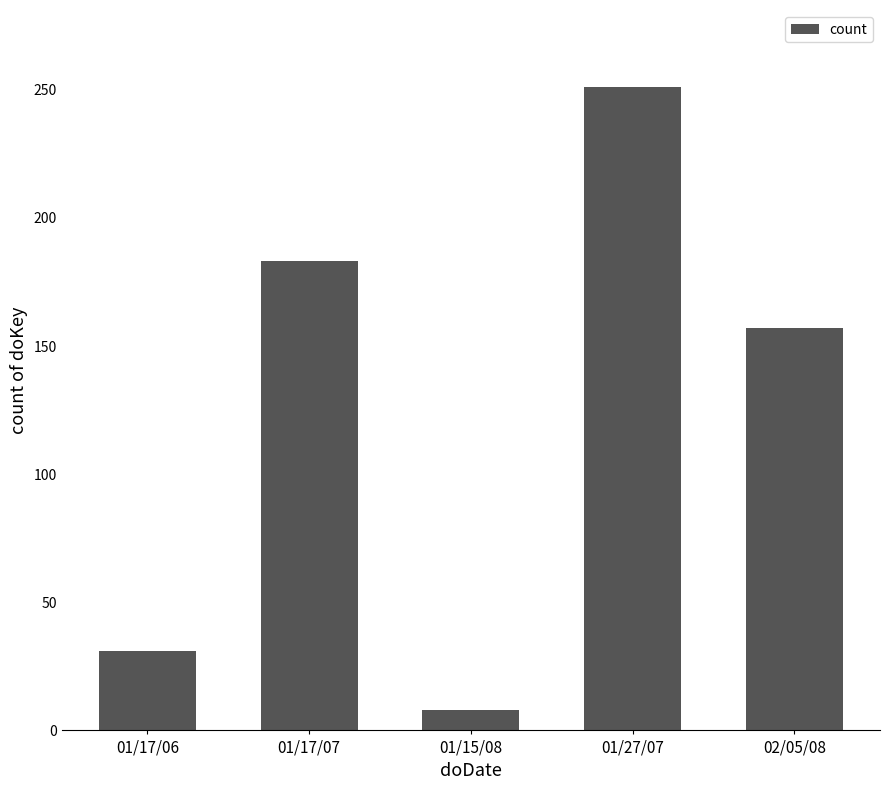

What is the change in value from 01/17/06 to 01/27/07?

+220